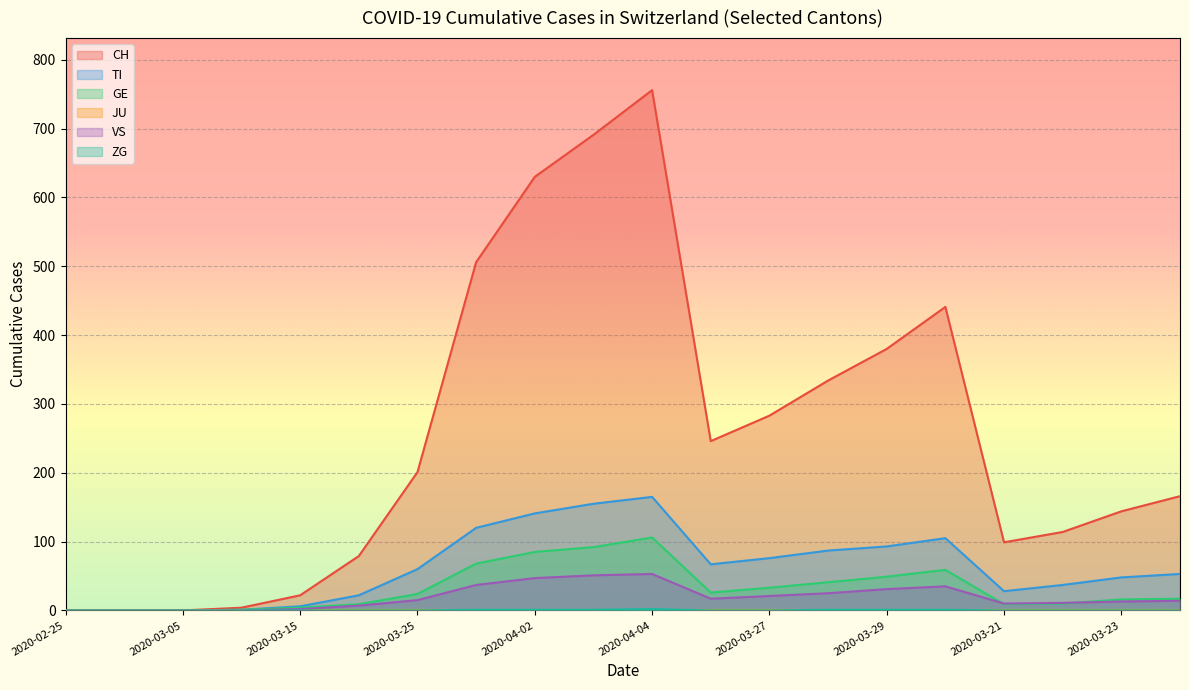

Which series has the largest range (max minus min)?

CH